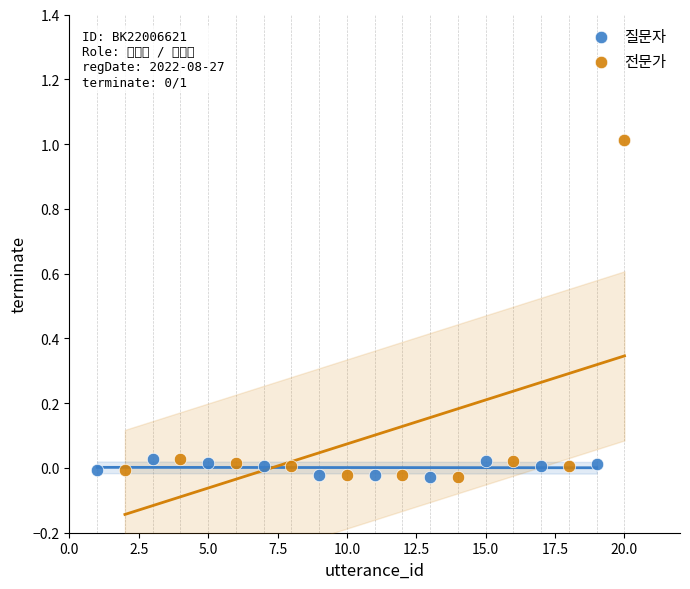

Which series reaches the maximum Y coordinate?

전문가